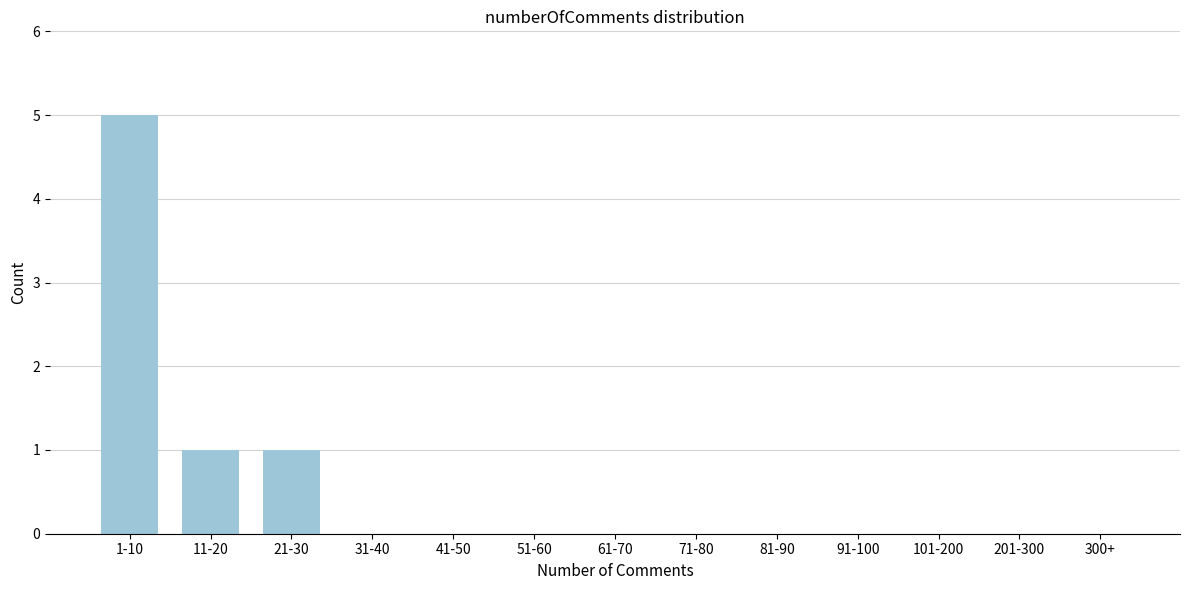

Reading right to left, list all the values displayed in this chart.

300+=0	201-300=0	101-200=0	91-100=0	81-90=0	71-80=0	61-70=0	51-60=0	41-50=0	31-40=0	21-30=1	11-20=1	1-10=5